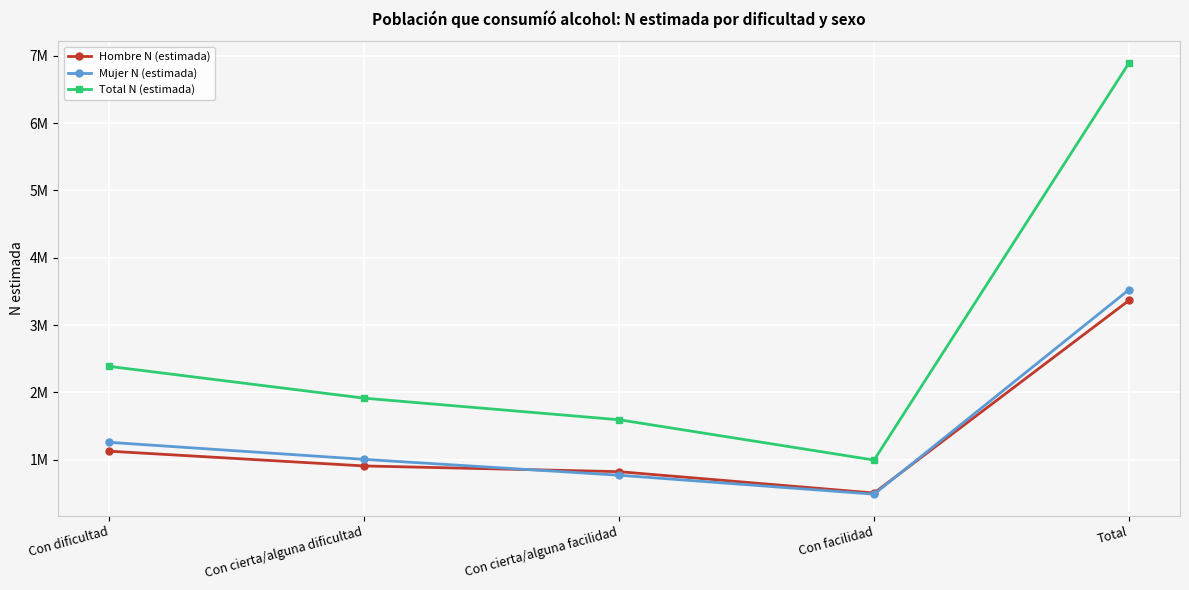

At which label does Total N (estimada) reach its minimum?

Con facilidad